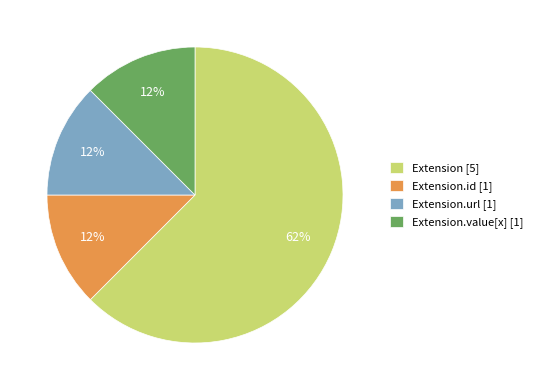

Which slice is the largest?

Extension [5]